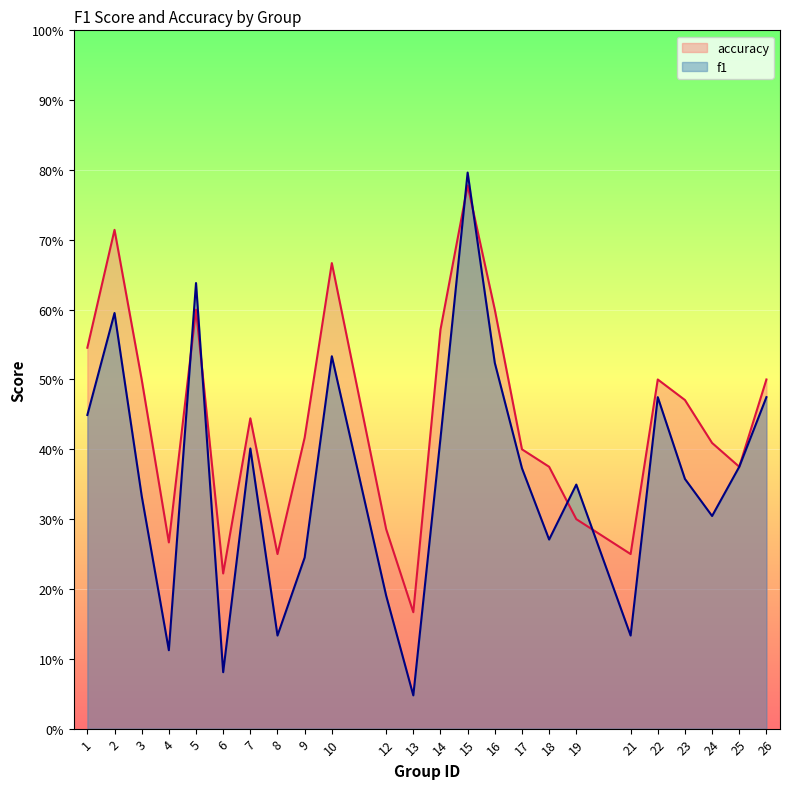

How many interior local peaks does the accuracy series have?

6